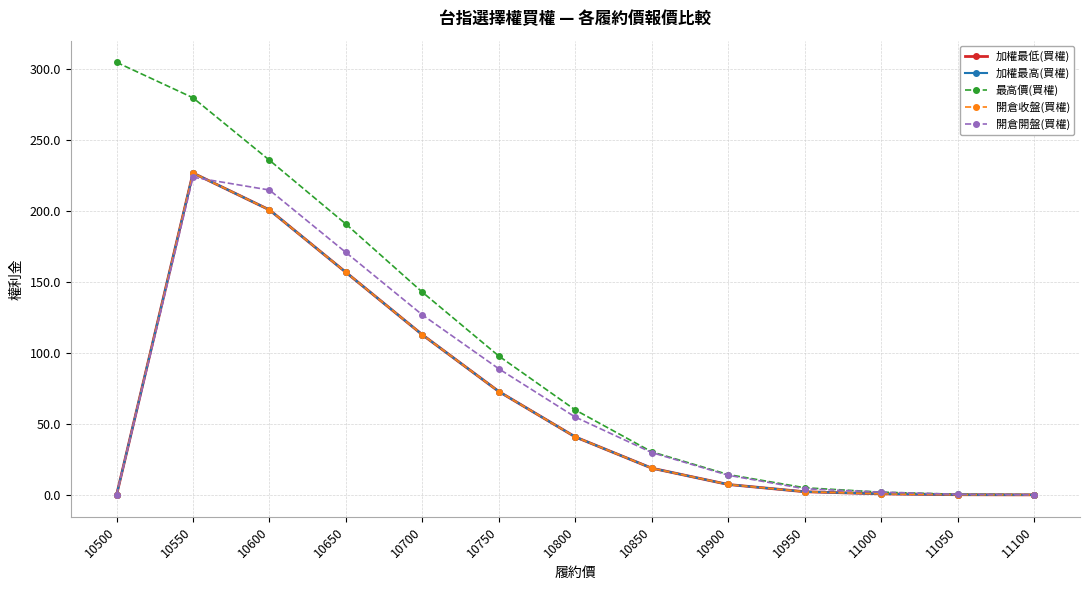

Which series has the largest range (max minus min)?

最高價(買權)